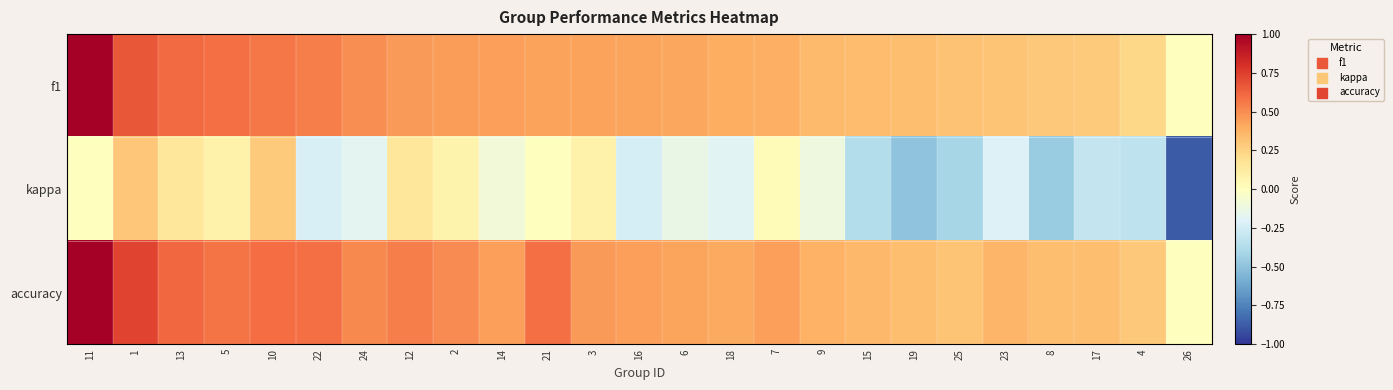

At which category is the sum across all series the highest?

11